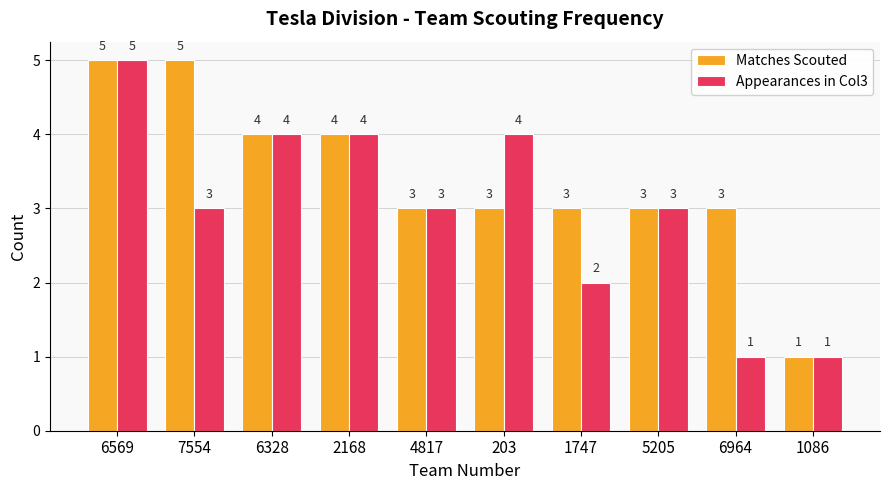

True or false: Appearances in Col3 has a value of 3 at 7554.

True